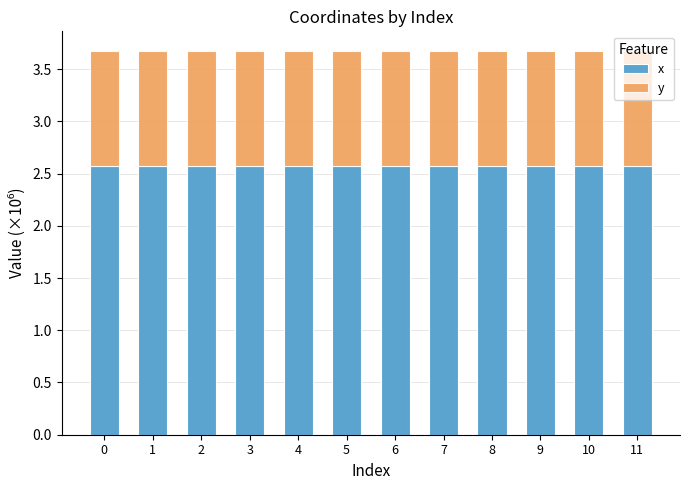

What are all the series names shown in the legend?

x, y